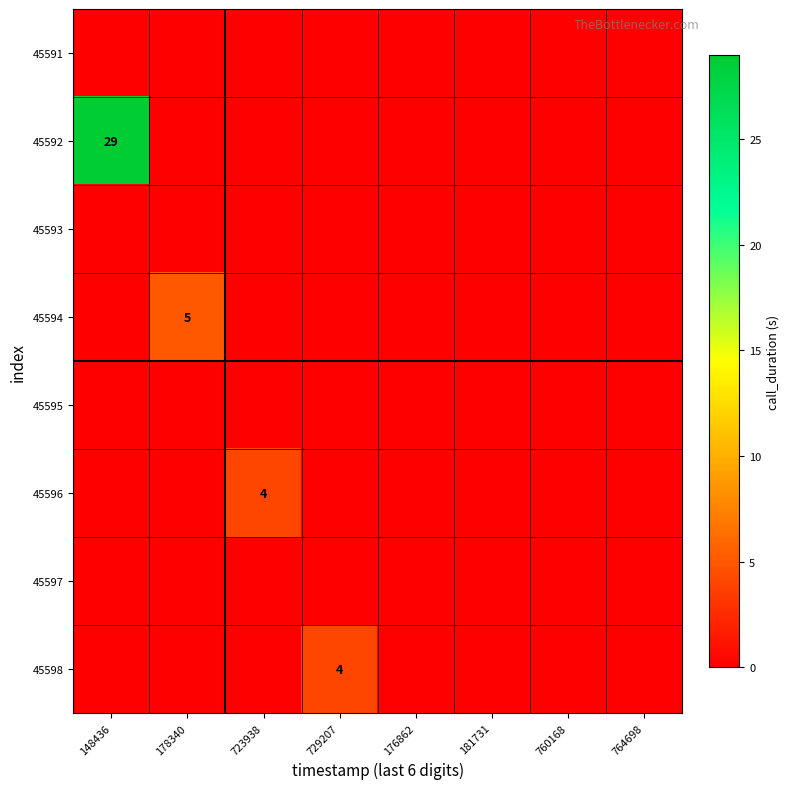

True or false: 45592 has a value of 42 at 148436.

False